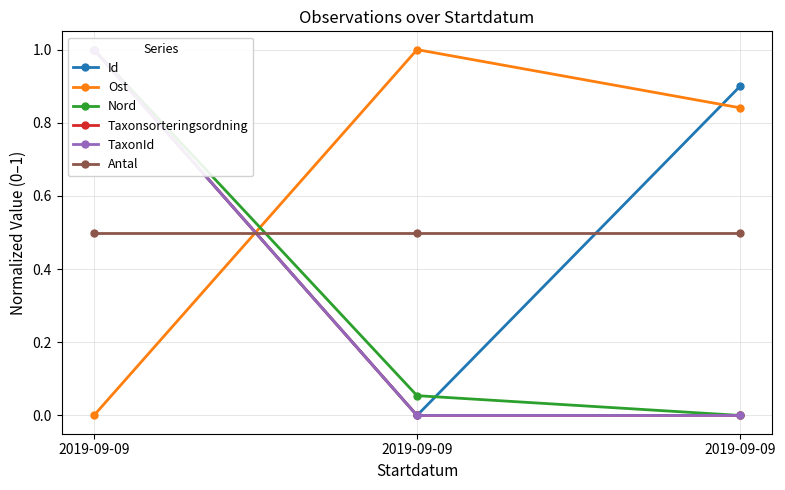

The Antal series shows 0.5 at 2019-09-09. True or false?

True